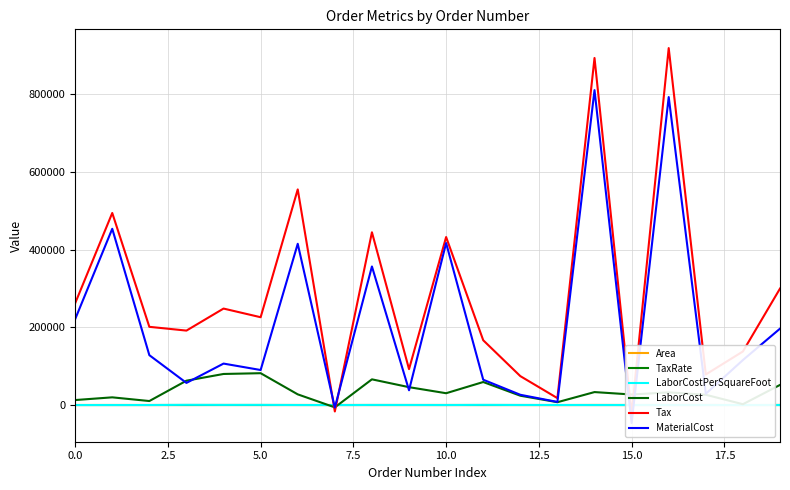

Is the value of Tax at 15 greater than the value of TaxRate at 12?

No